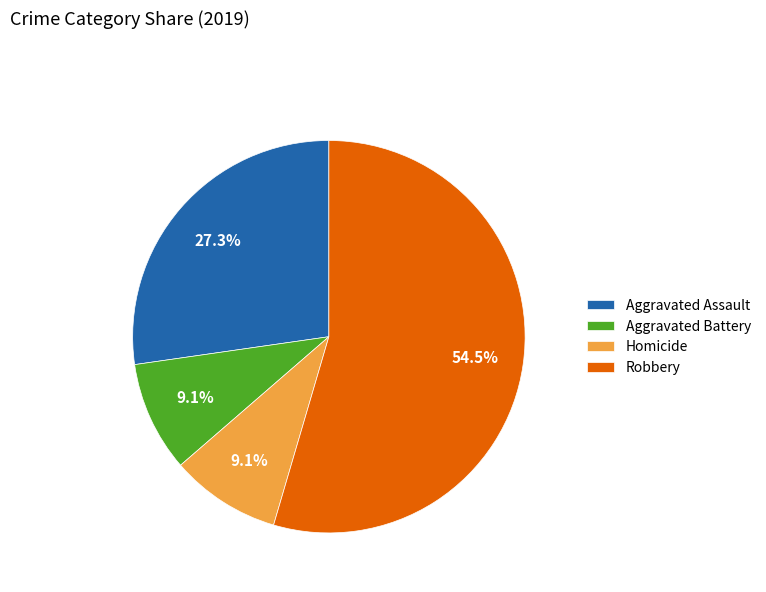

Which category has the biggest portion of the pie?

Robbery